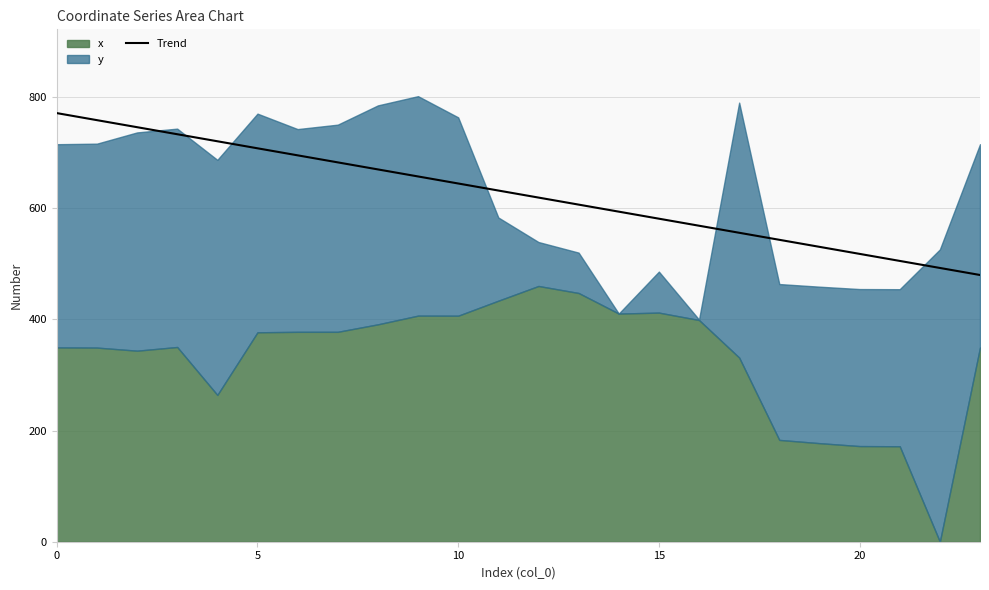

What is the lowest value of the Trend series?

480.0